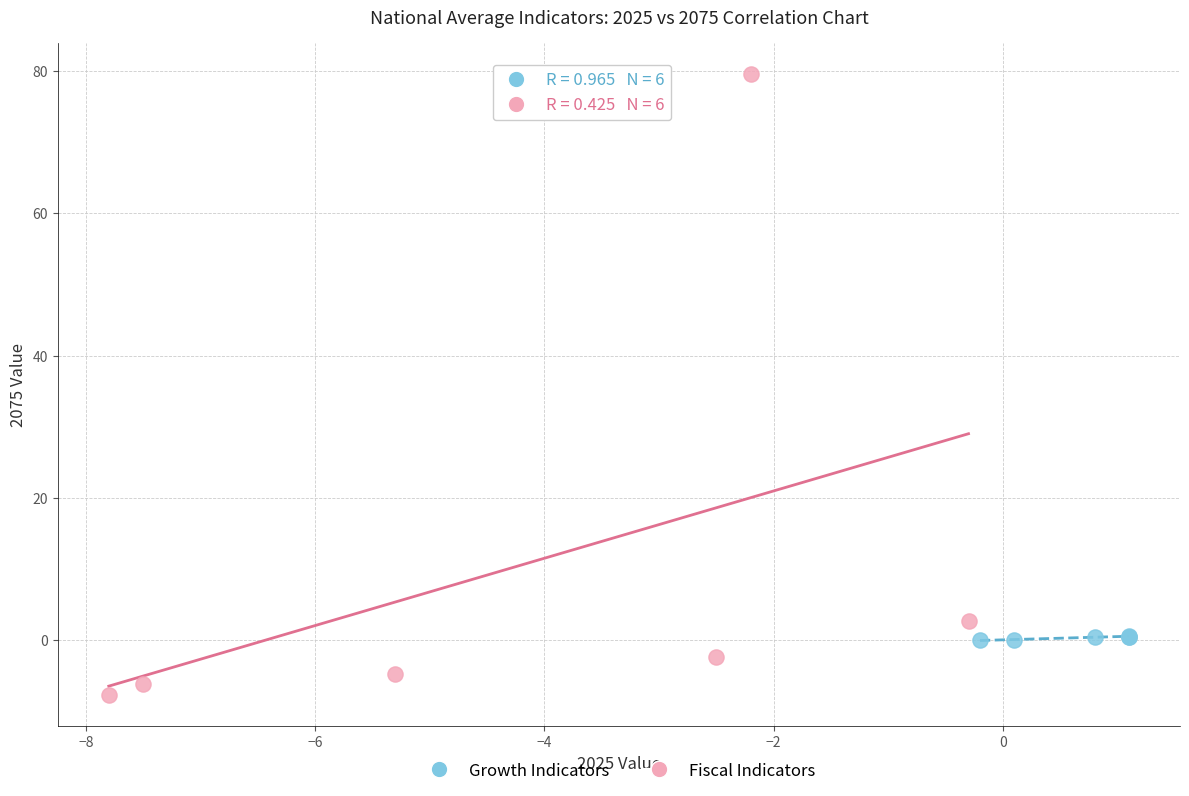

Which series contains the lowest Y value?

Fiscal Indicators